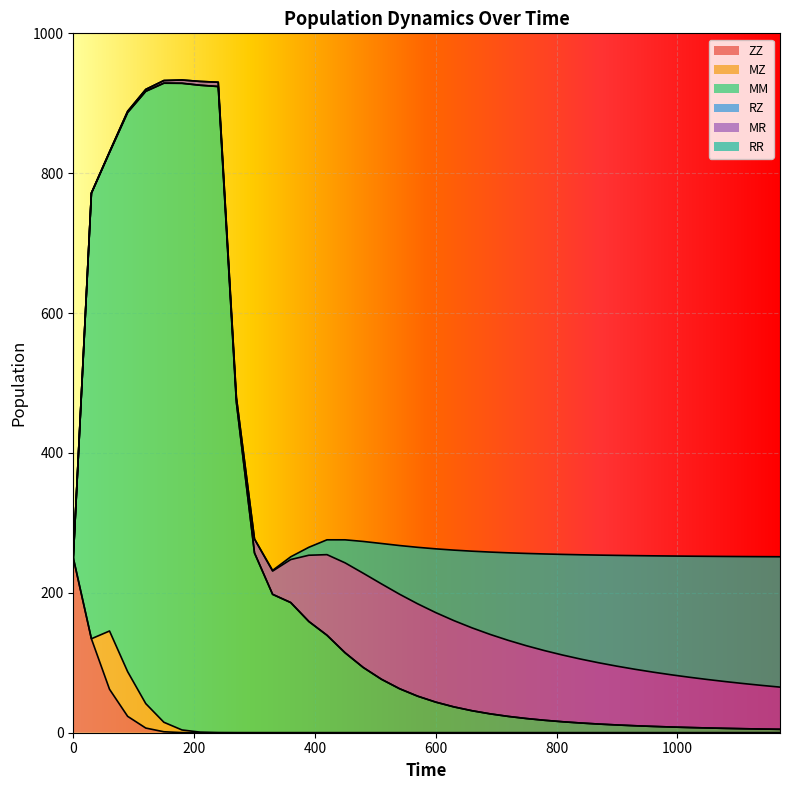

Reading right to left, list all the values displayed in this chart.

ZZ: 0.0	0.0	0.0	0.0	0.0	0.0	0.0	0.0	0.0	0.0	0.0	0.0	0.0	0.0	0.0	0.0	0.0	0.0	0.0	0.0	0.0	0.0	0.0	0.0	0.0	0.0	0.0	0.0	0.0	0.0	0.0	0.0	0.0	0.2	1.4	6.7	23.4	62.1	134.3	250.0
MM: 4.9	5.3	5.7	6.2	6.8	7.4	8.2	9.0	10.0	11.1	12.4	13.9	15.7	17.8	20.3	23.3	27.0	31.5	37.0	43.8	52.3	63.0	76.5	93.3	114.3	139.4	159.0	186.1	197.8	257.0	472.8	923.8	924.9	924.6	913.7	875.4	799.4	684.1	637.0	0.0
RZ: 0.0	0.0	0.0	0.0	0.0	0.0	0.0	0.0	0.0	0.0	0.0	0.0	0.0	0.0	0.0	0.0	0.0	0.0	0.0	0.0	0.0	0.0	0.0	0.0	0.0	0.0	0.0	0.0	0.0	0.0	0.0	0.0	0.0	0.1	0.2	0.3	0.4	0.3	0.1	0.0
MR: 60.3	62.4	64.5	66.8	69.3	71.9	74.7	77.6	80.7	84.1	87.6	91.4	95.4	99.6	104.1	108.8	113.6	118.5	123.4	128.0	132.1	135.1	136.4	134.8	128.6	115.2	94.7	61.5	33.3	19.8	6.7	6.1	5.4	4.7	3.7	2.5	1.5	0.6	0.3	0.0
RR: 186.4	184.1	181.6	179.0	176.1	173.1	169.8	166.3	162.5	158.4	154.0	149.1	143.9	138.2	131.9	125.1	117.7	109.6	100.8	91.1	80.7	69.5	57.7	45.4	32.9	21.2	11.4	3.9	1.0	0.2	0.0	0.0	0.0	0.0	0.0	0.0	0.0	0.0	0.0	0.0
MZ: 0.0	0.0	0.0	0.0	0.0	0.0	0.0	0.0	0.0	0.0	0.0	0.0	0.0	0.0	0.0	0.0	0.0	0.0	0.0	0.0	0.0	0.0	0.0	0.0	0.0	0.0	0.0	0.0	0.0	0.0	0.0	0.2	0.8	3.7	13.6	34.9	63.8	83.3	0.0	0.0